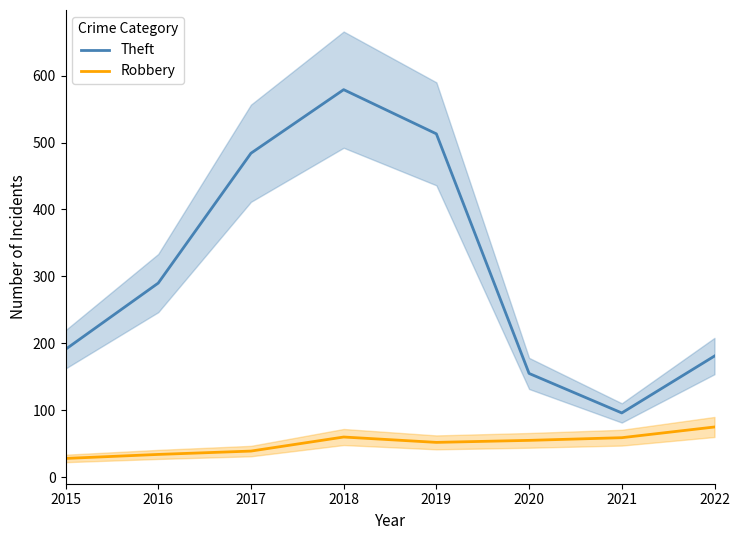

What are all the series names shown in the legend?

Theft, Robbery